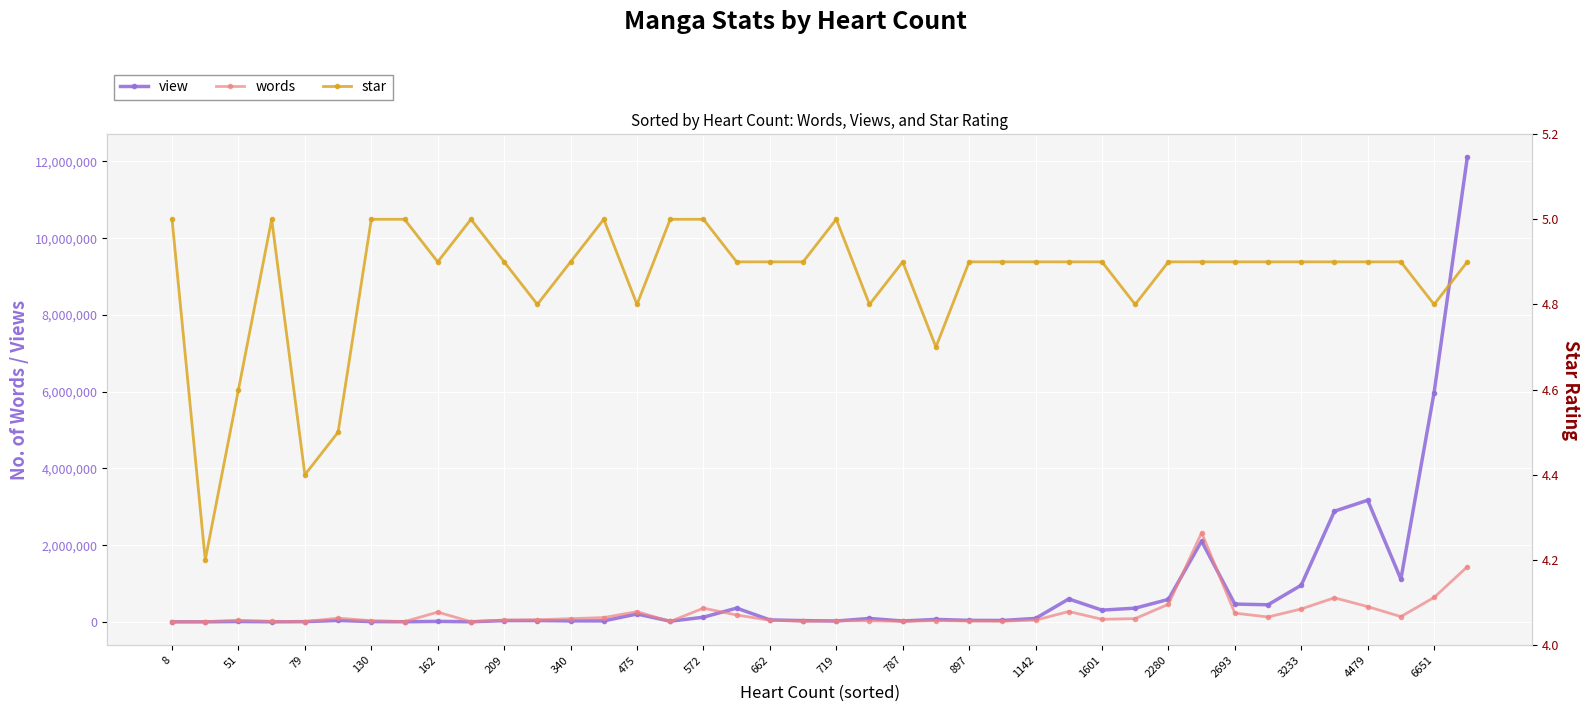

The value of view at 4479 is 703410. True or false?

False